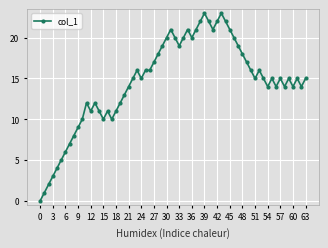

What is the difference between the maximum and minimum values?

23